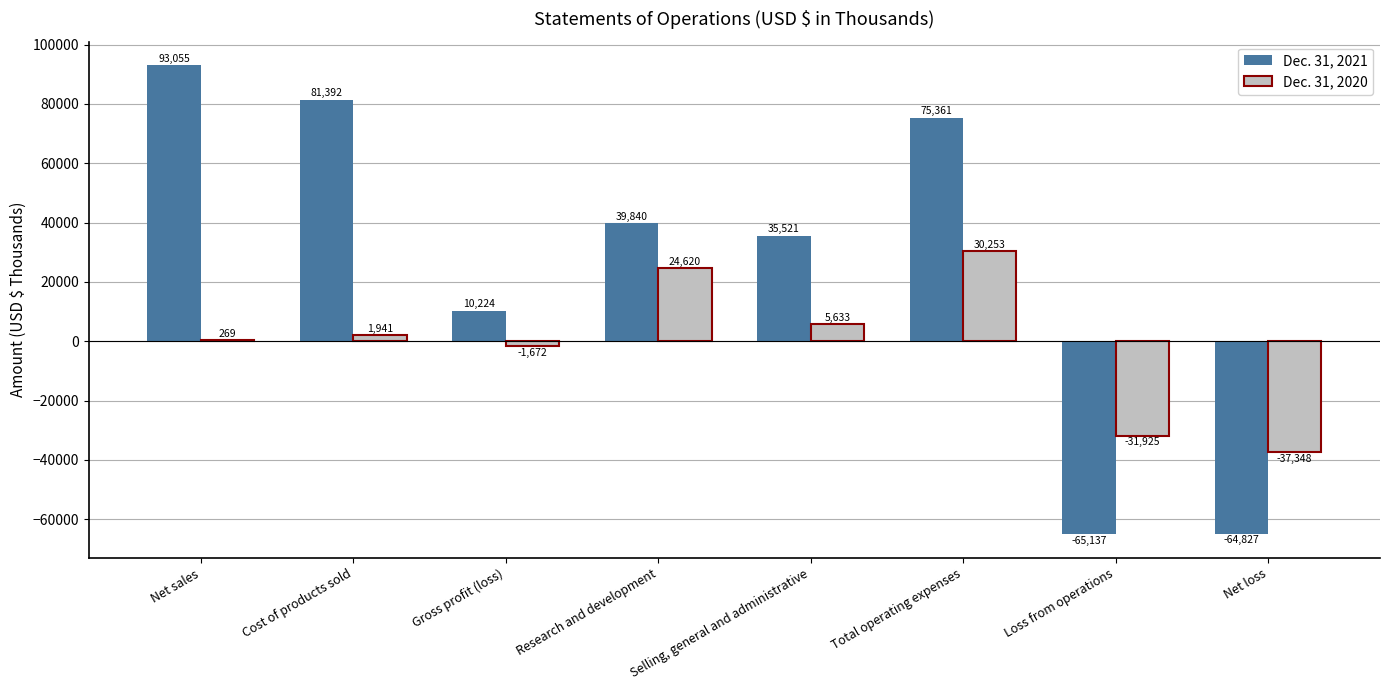

How many values in Dec. 31, 2020 are above zero?

5